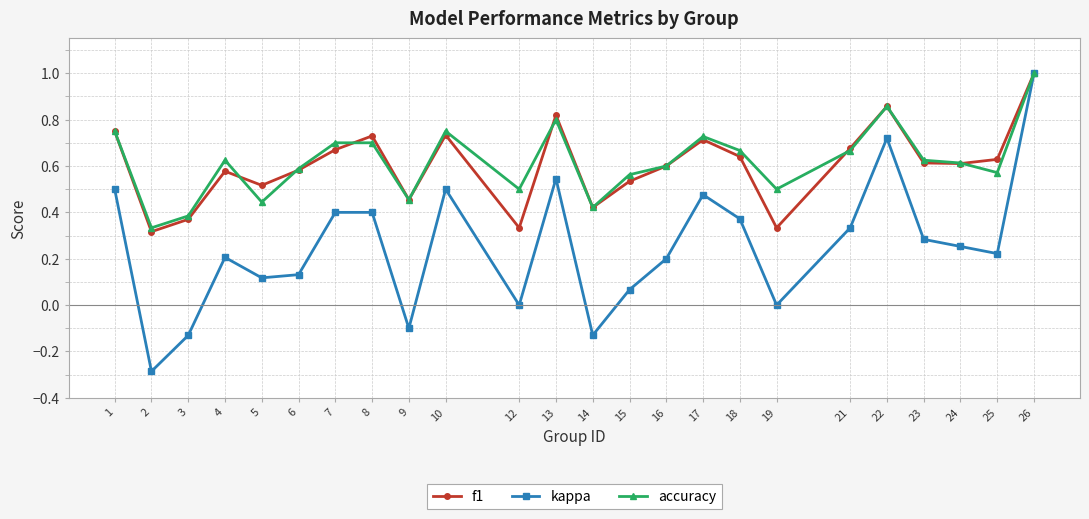

What is the minimum value shown in the chart?

-0.3